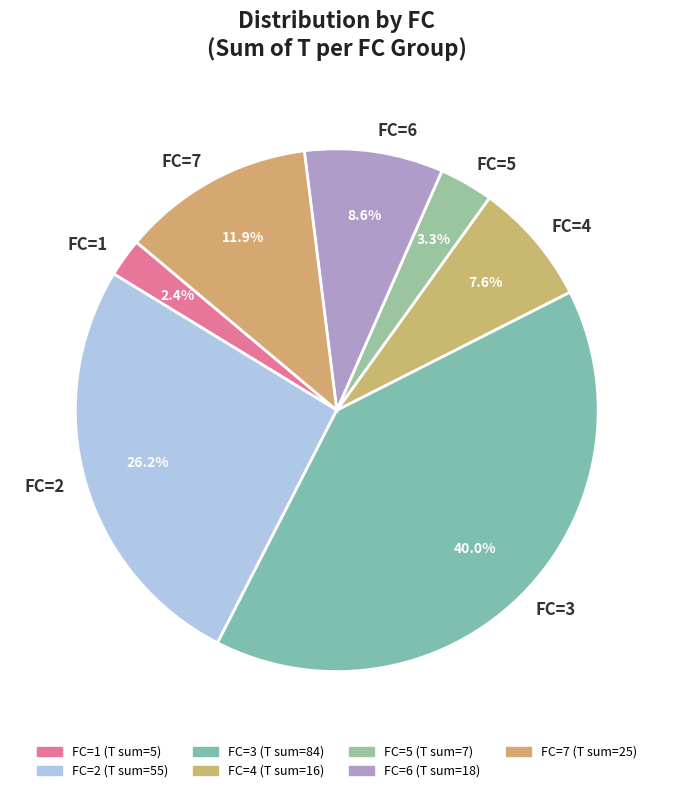

Which category has the biggest portion of the pie?

FC=3